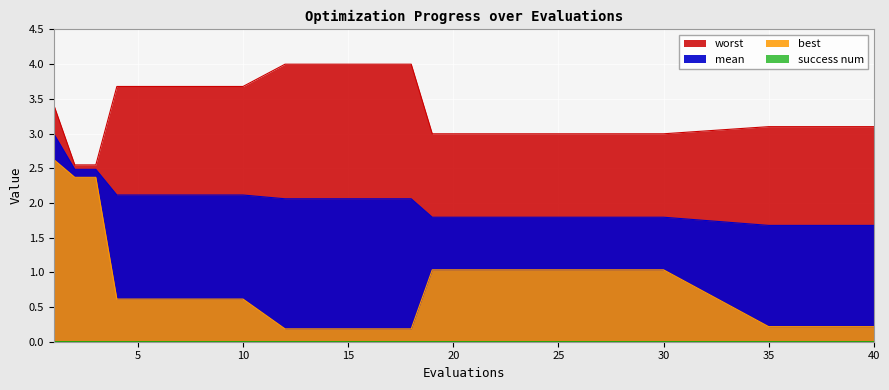

What is the difference between the highest and lowest values at 9?

3.1